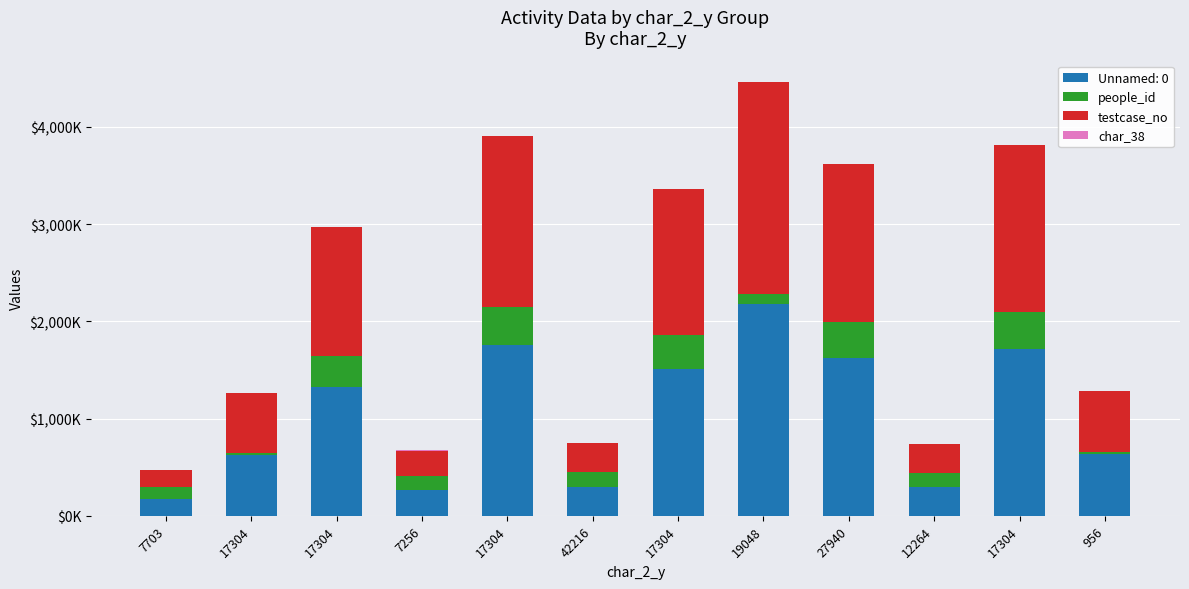

At which label is testcase_no closest to 1178?

17304